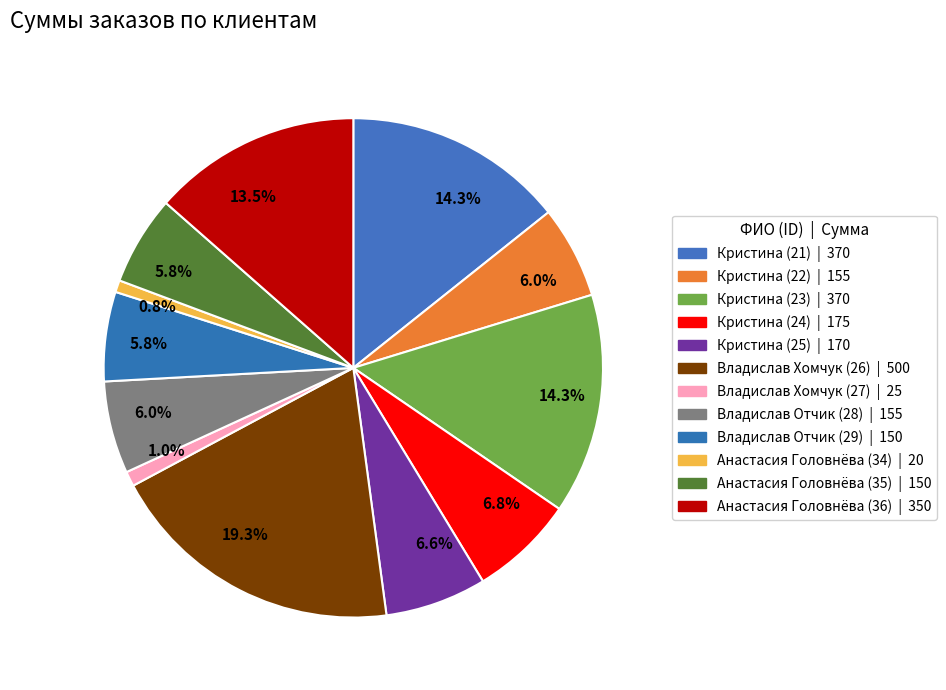

Which has a higher value, Анастасия Головнёва (34) or Владислав Хомчук (26)?

Владислав Хомчук (26)